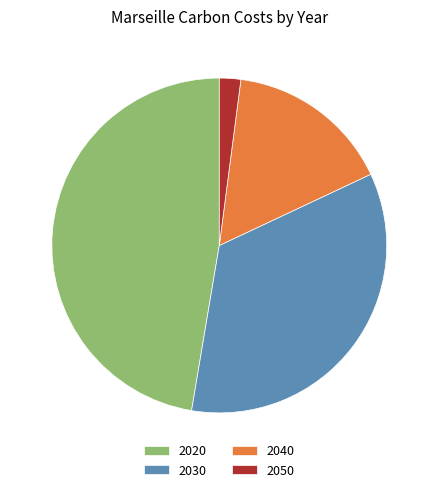

Does 2050 represent more than half of the total?

No